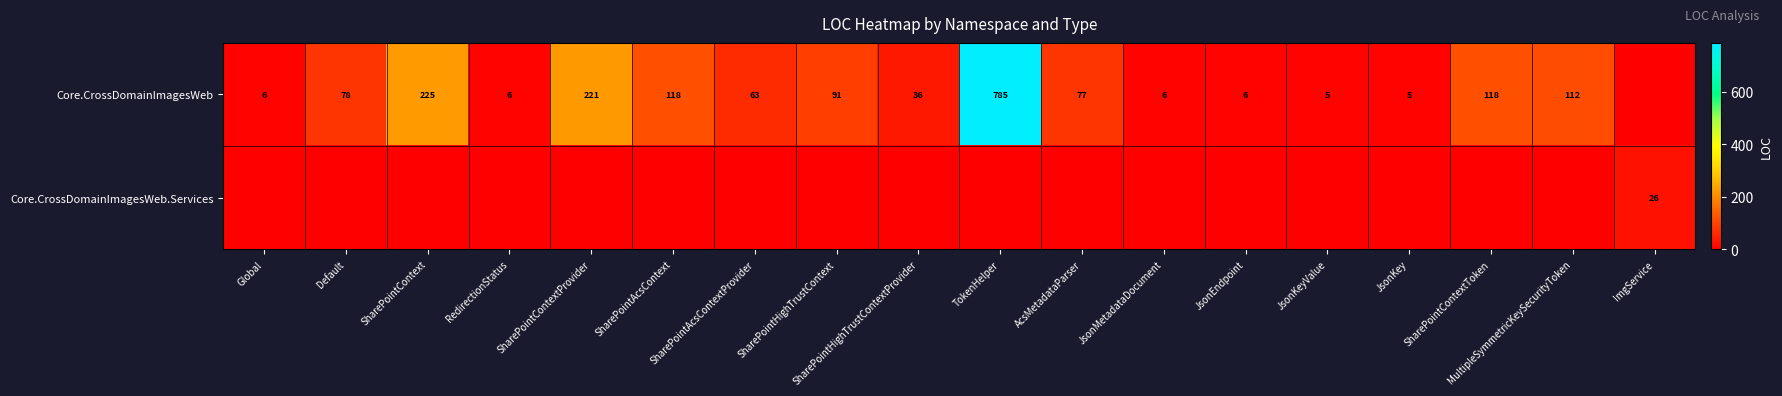

Is it true that Core.CrossDomainImagesWeb equals 78 at Default?

True